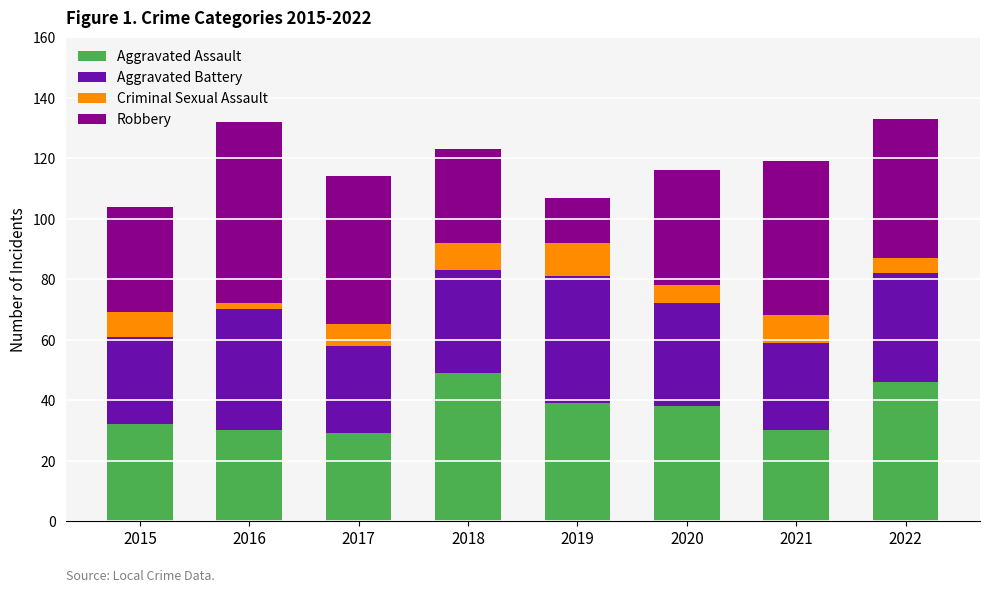

What is the sum of the Aggravated Assault values at 2018 and 2022?

95